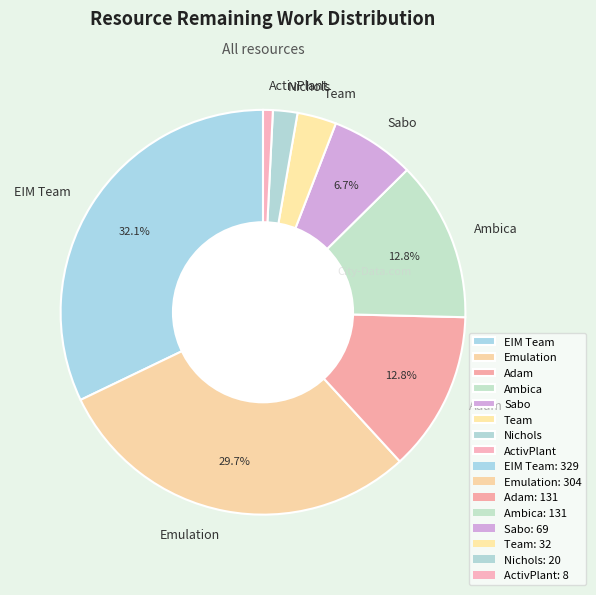

What percentage is NOT represented by Emulation?

70.3%